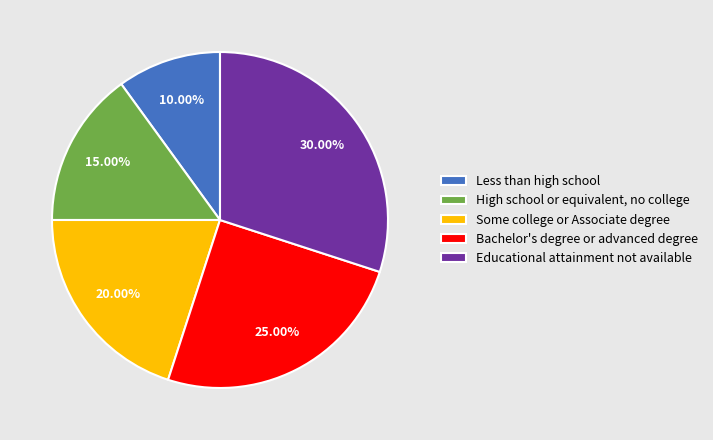

What is the largest slice in the pie chart?

Educational attainment not available